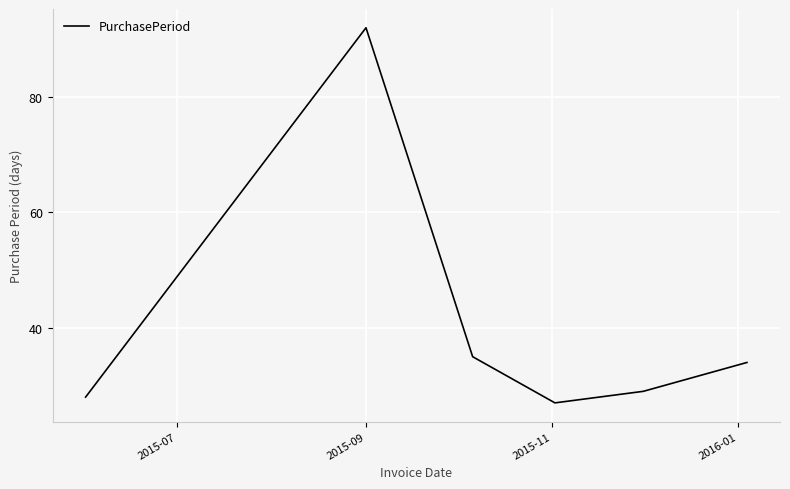

What is the difference between the second highest and minimum values?

8